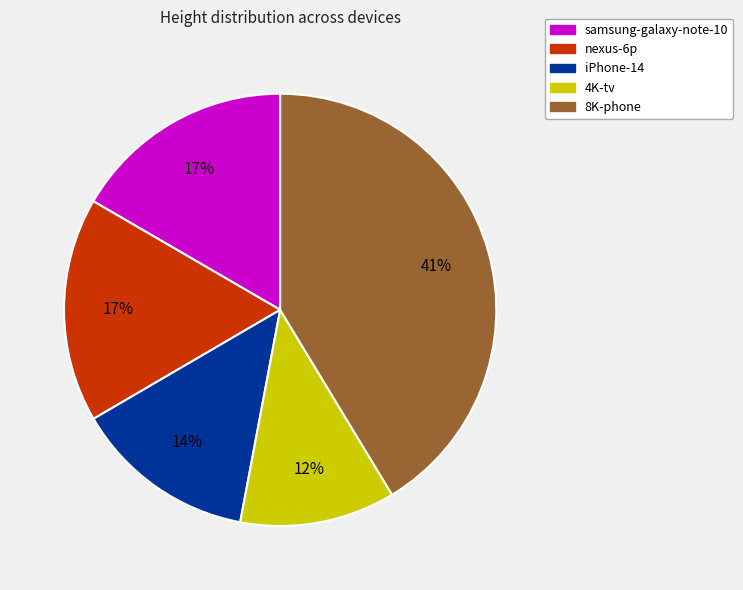

Is there a majority slice in this chart?

No